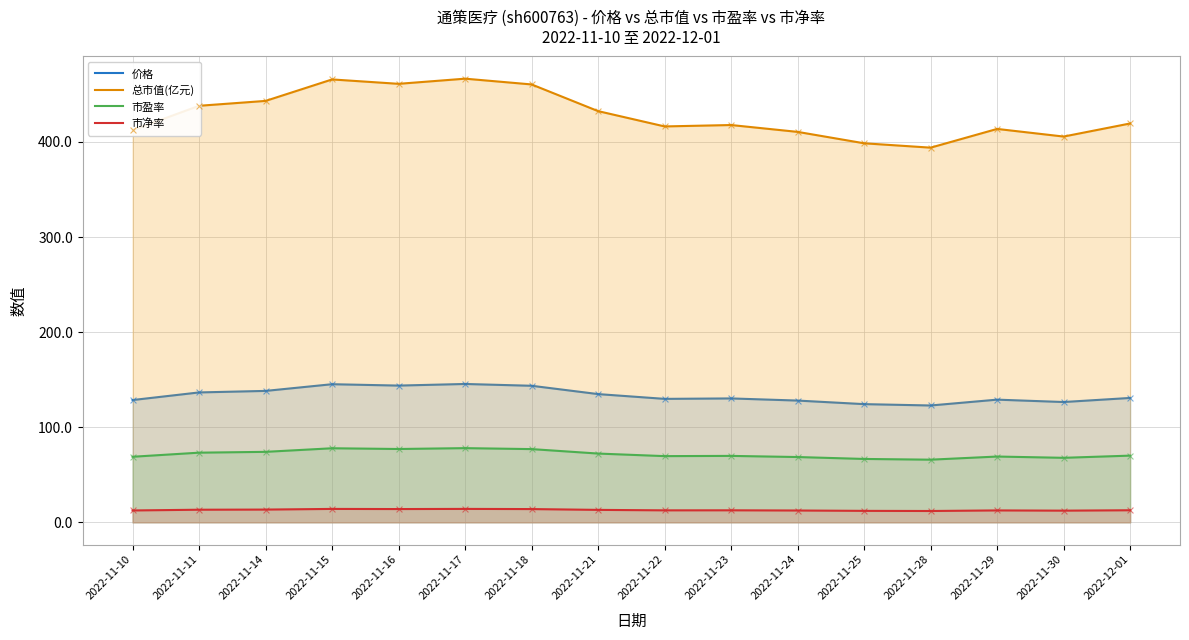

Is the value of 市盈率 at 2022-11-22 greater than the value of 总市值(亿元) at 2022-11-10?

No